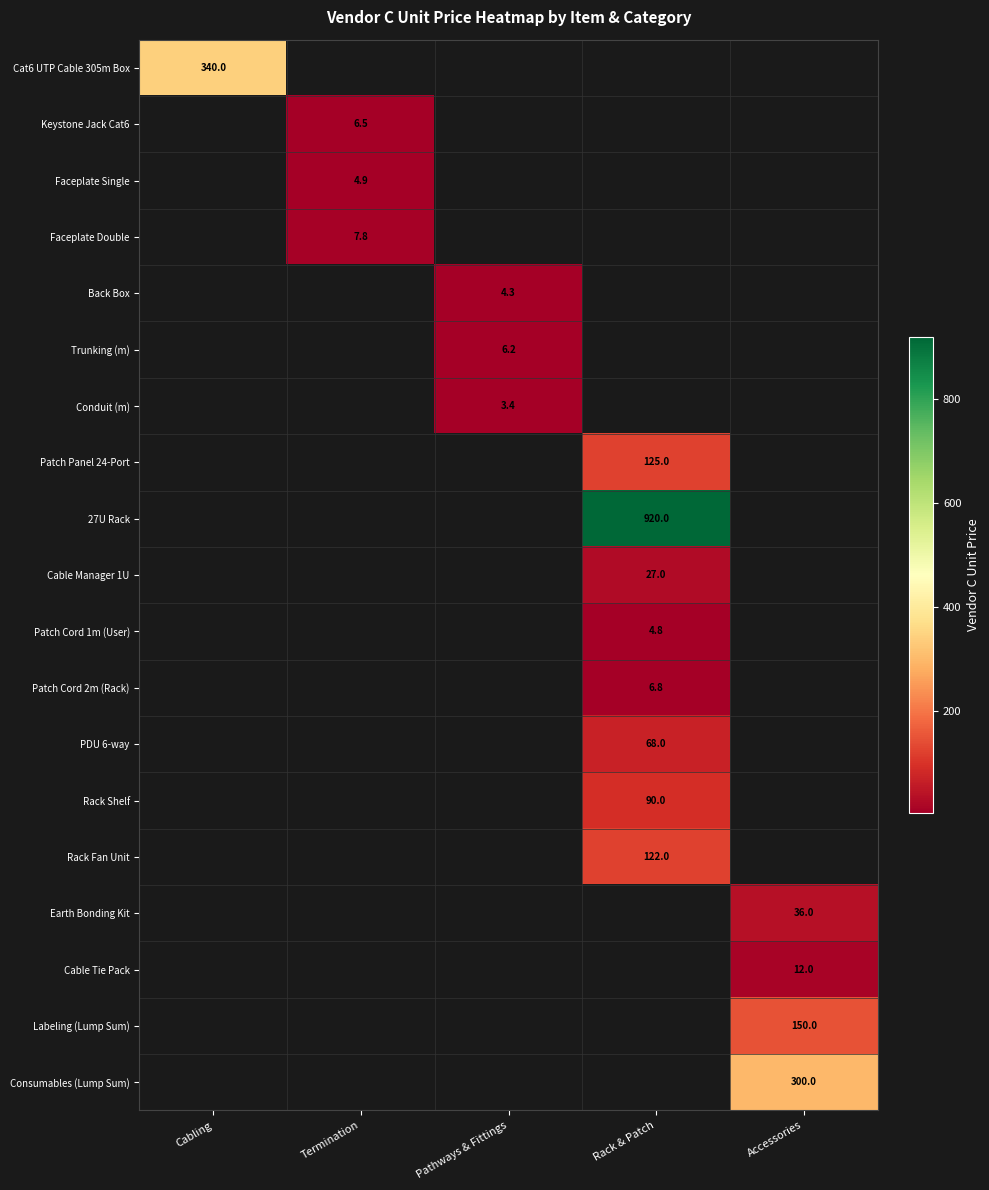

At how many categories does at least one series exceed 910?

1